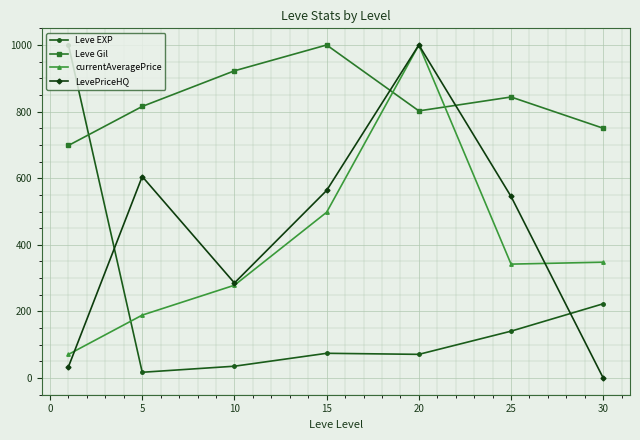

What is the greatest value displayed?

1000.0